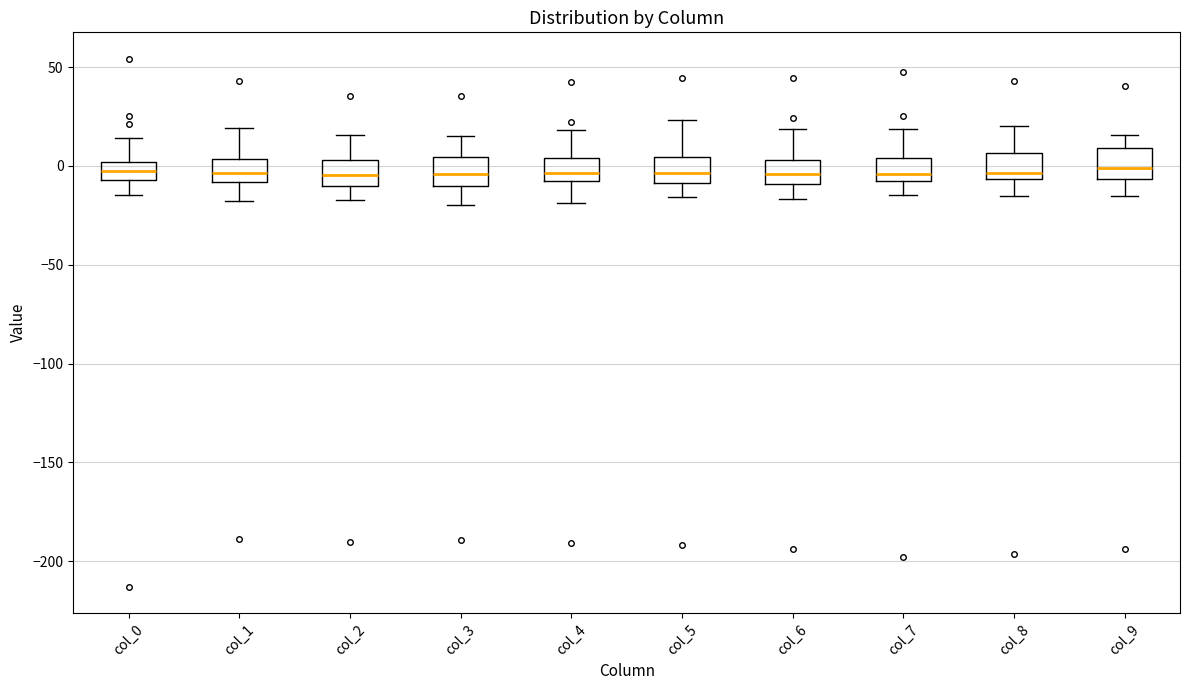

Where is the lower edge of the box for col_3 on the y-axis? The values are not printed on the chart, so give them approximately, as read against the axis.

-10